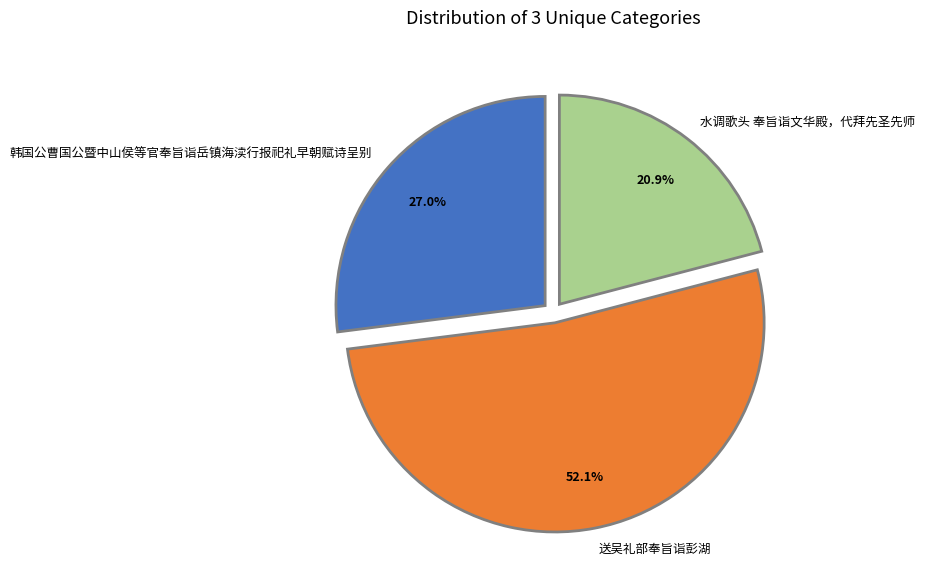

Count the number of slices in the pie.

3